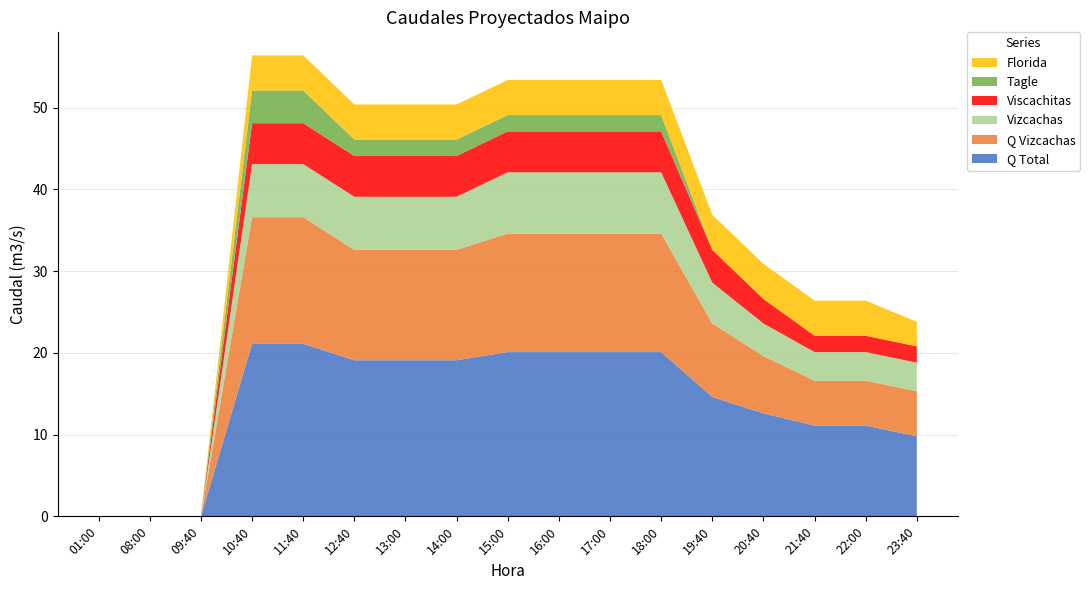

Reading left to right, transcribe all the data shown in this chart.

Q Total: 01:00=0.0	08:00=0.0	09:40=0.0	10:40=21.1	11:40=21.1	12:40=19.1	13:00=19.1	14:00=19.1	15:00=20.1	16:00=20.1	17:00=20.1	18:00=20.1	19:40=14.6	20:40=12.6	21:40=11.1	22:00=11.1	23:40=9.8
Q Vizcachas: 01:00=0.0	08:00=0.0	09:40=0.0	10:40=15.5	11:40=15.5	12:40=13.5	13:00=13.5	14:00=13.5	15:00=14.5	16:00=14.5	17:00=14.5	18:00=14.5	19:40=9.0	20:40=7.0	21:40=5.5	22:00=5.5	23:40=5.5
Vizcachas: 01:00=0.0	08:00=0.0	09:40=0.0	10:40=6.5	11:40=6.5	12:40=6.5	13:00=6.5	14:00=6.5	15:00=7.5	16:00=7.5	17:00=7.5	18:00=7.5	19:40=5.0	20:40=4.0	21:40=3.5	22:00=3.5	23:40=3.5
Viscachitas: 01:00=0.0	08:00=0.0	09:40=0.0	10:40=5.0	11:40=5.0	12:40=5.0	13:00=5.0	14:00=5.0	15:00=5.0	16:00=5.0	17:00=5.0	18:00=5.0	19:40=4.0	20:40=3.0	21:40=2.0	22:00=2.0	23:40=2.0
Tagle: 01:00=0.0	08:00=0.0	09:40=0.0	10:40=4.0	11:40=4.0	12:40=2.0	13:00=2.0	14:00=2.0	15:00=2.0	16:00=2.0	17:00=2.0	18:00=2.0	19:40=0.0	20:40=0.0	21:40=0.0	22:00=0.0	23:40=0.0
Florida: 01:00=0.0	08:00=0.0	09:40=0.0	10:40=4.3	11:40=4.3	12:40=4.3	13:00=4.3	14:00=4.3	15:00=4.3	16:00=4.3	17:00=4.3	18:00=4.3	19:40=4.3	20:40=4.3	21:40=4.3	22:00=4.3	23:40=3.0